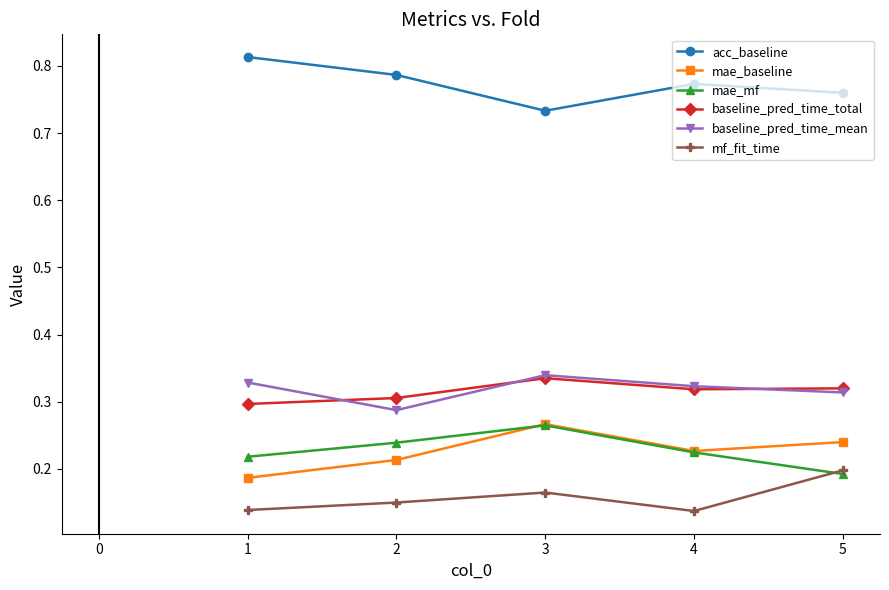

At which label is acc_baseline closest to 0?

3